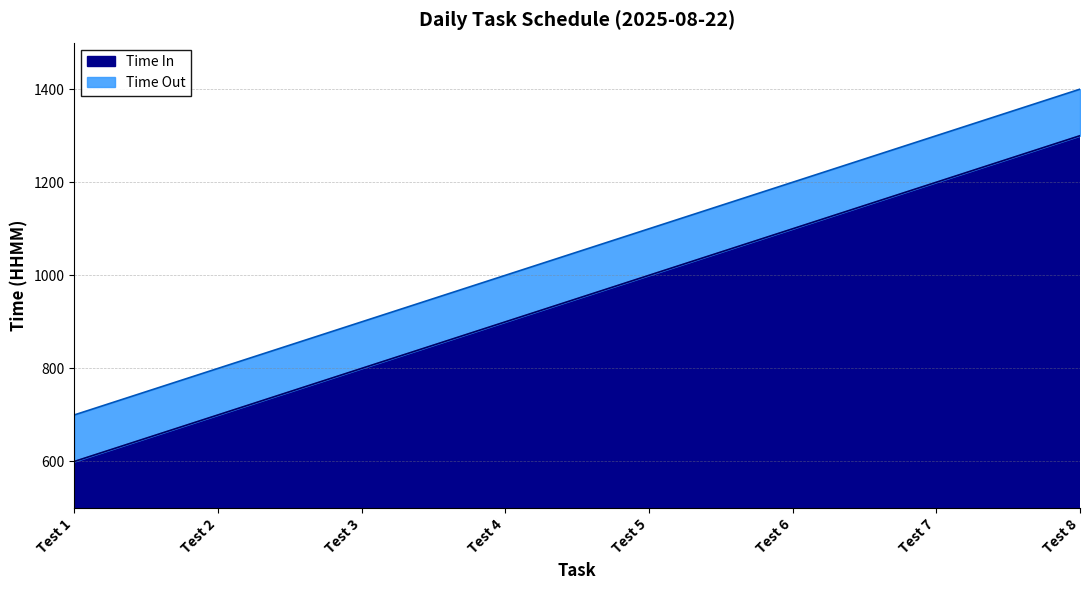

At which category is the sum across all series the highest?

Test 8